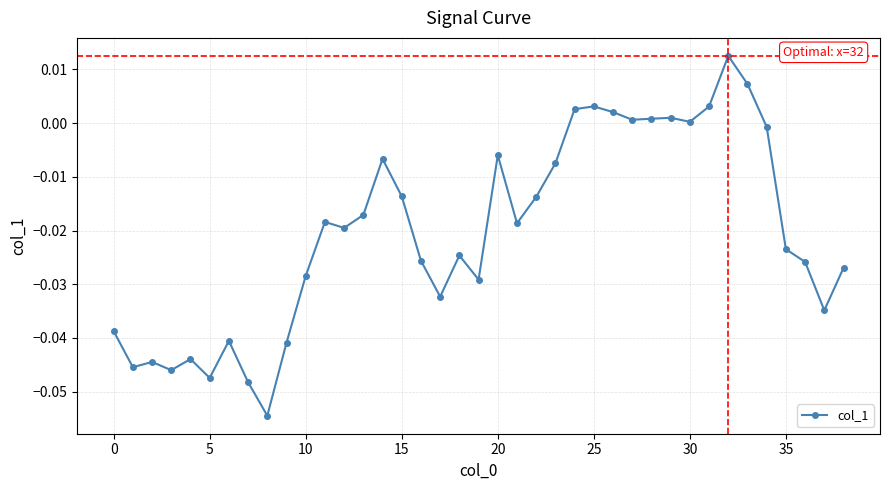

Count the number of data series in this chart.

1